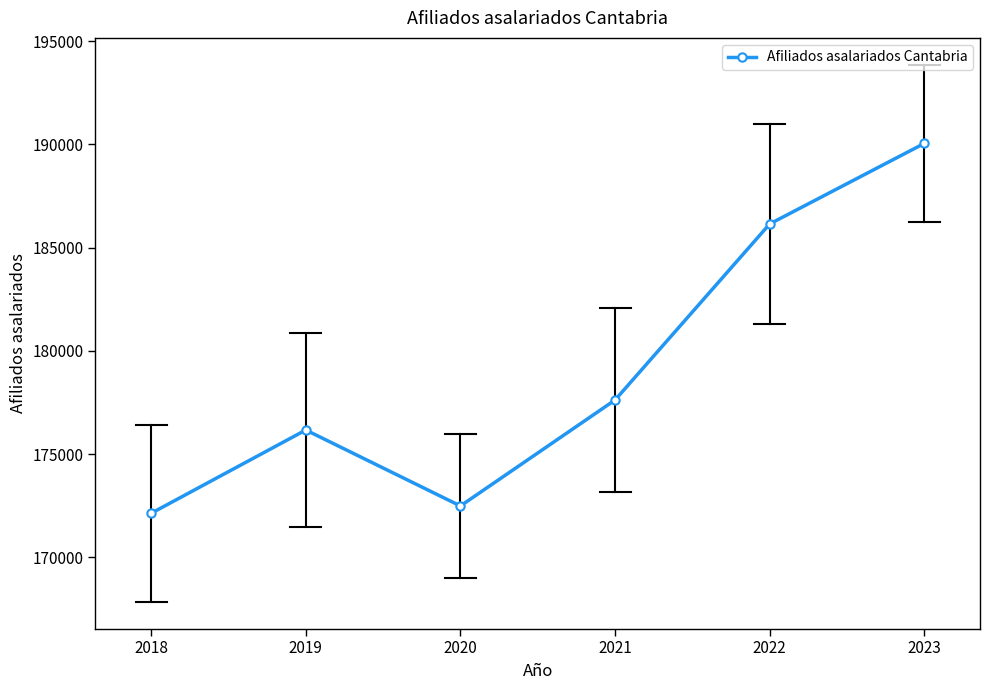

What value does the data have at 2018?

172138.3